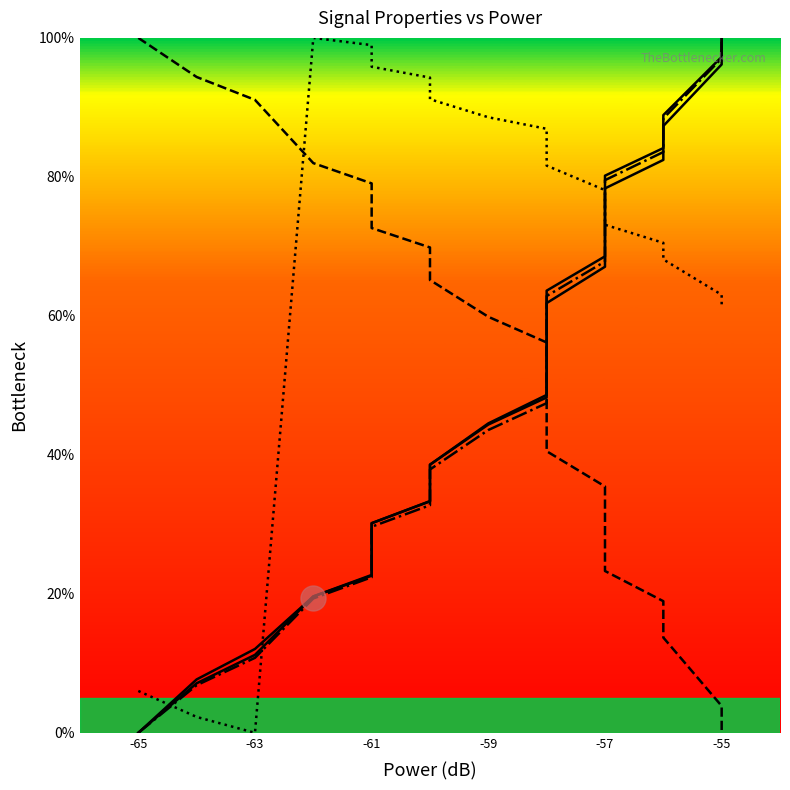

True or false: X has a value of 0.9 at 11.

False